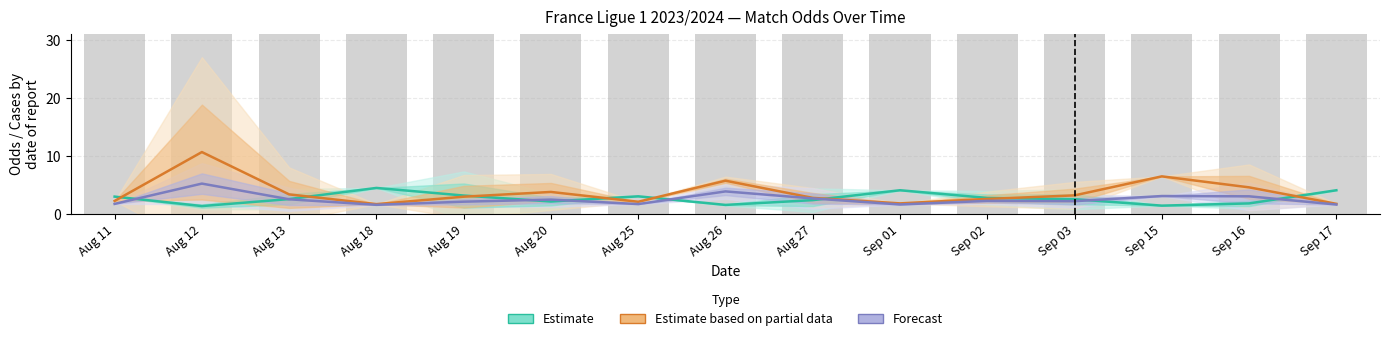

Rank the categories by Odd_Corners_A (Forecast) value from lowest to highest.

Aug 18, Sep 17, Sep 01, Aug 25, Aug 11, Aug 19, Sep 03, Sep 02, Aug 20, Aug 13, Aug 27, Sep 16, Sep 15, Aug 26, Aug 12